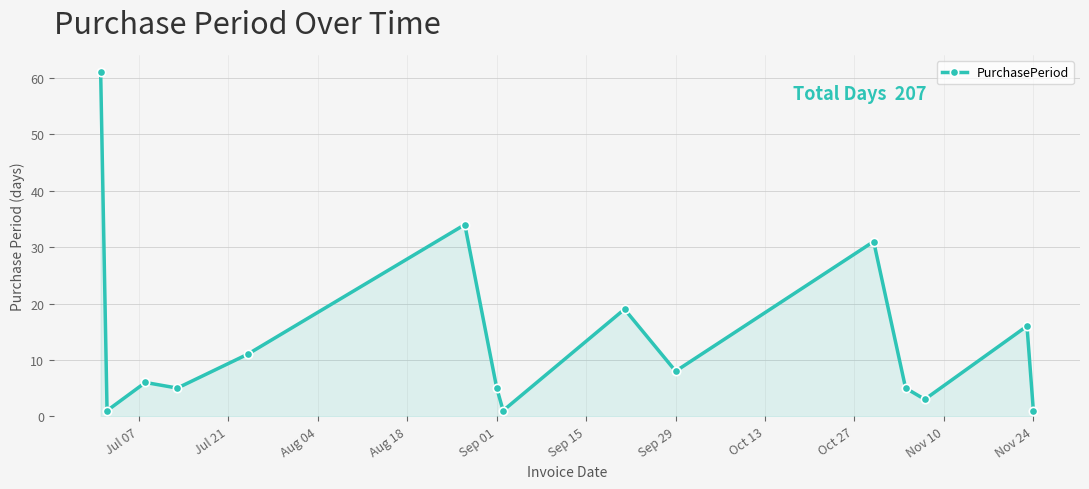

What is the value of the 10th point from the left?

8